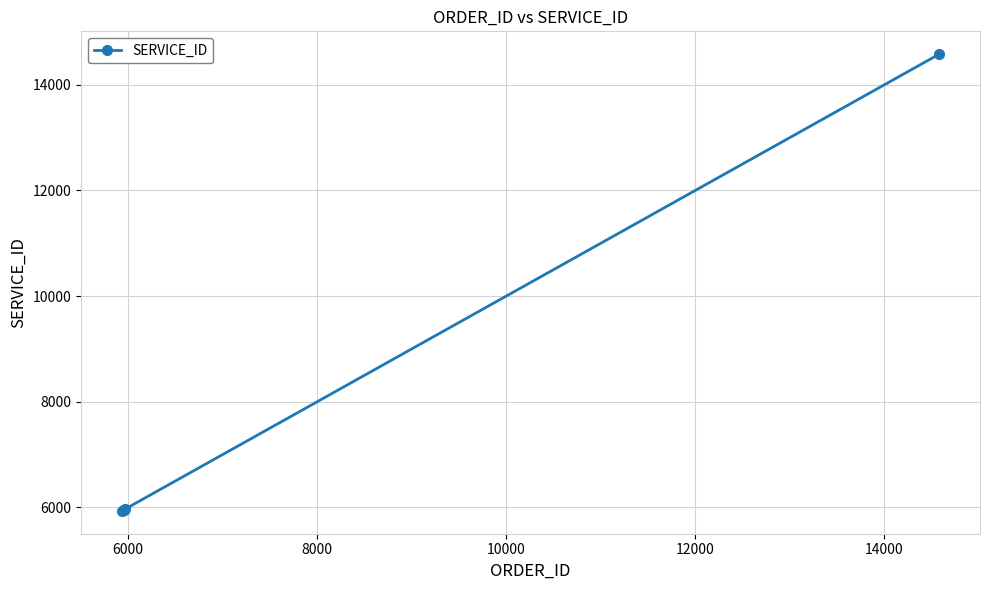

What is the value of the 1st point from the left?

5935